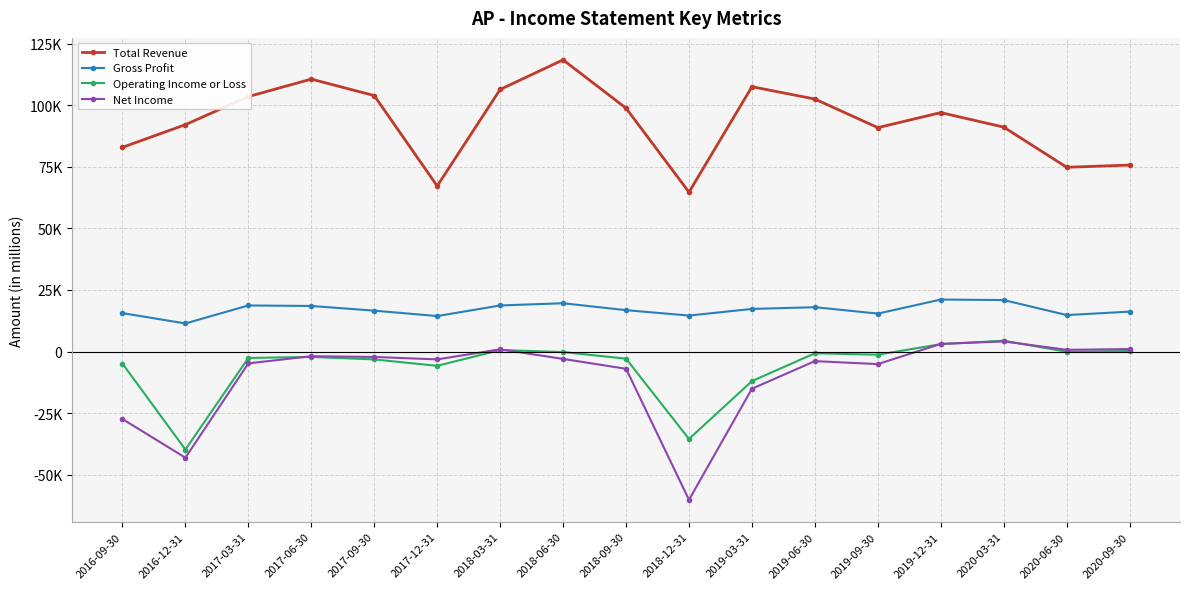

What is the difference between the highest and lowest values at 2017-06-30?

112800